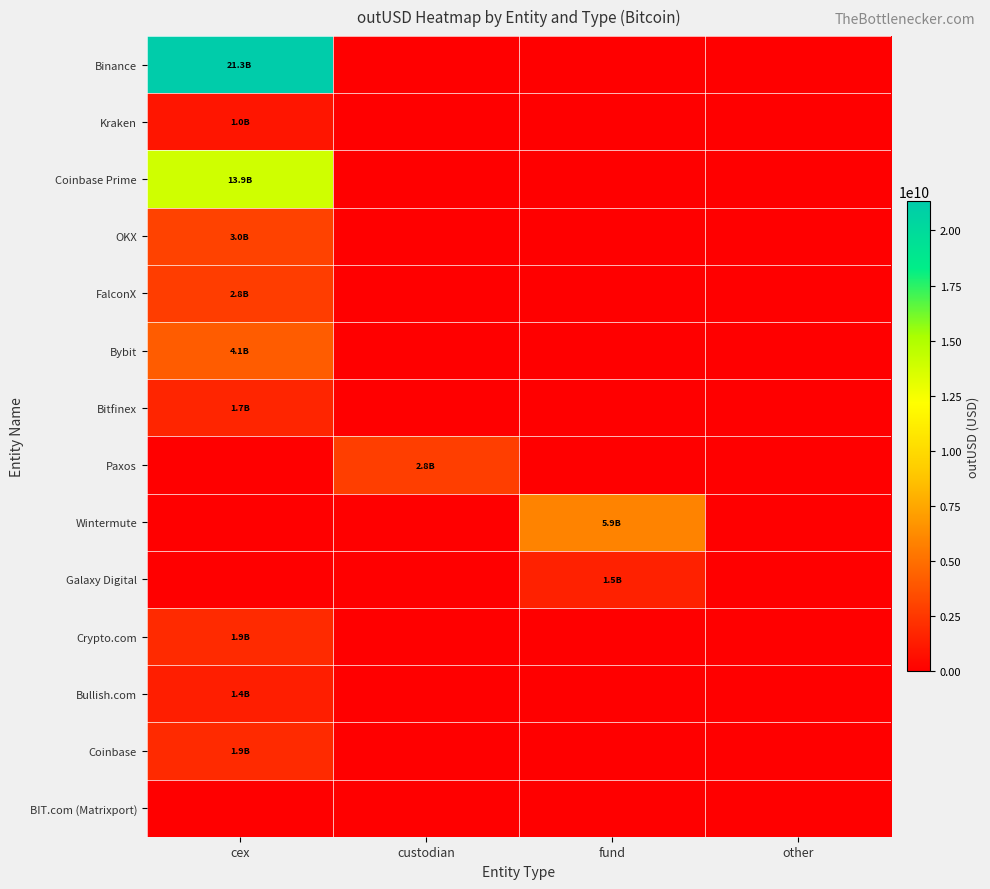

Which has a higher value, other or fund?

other